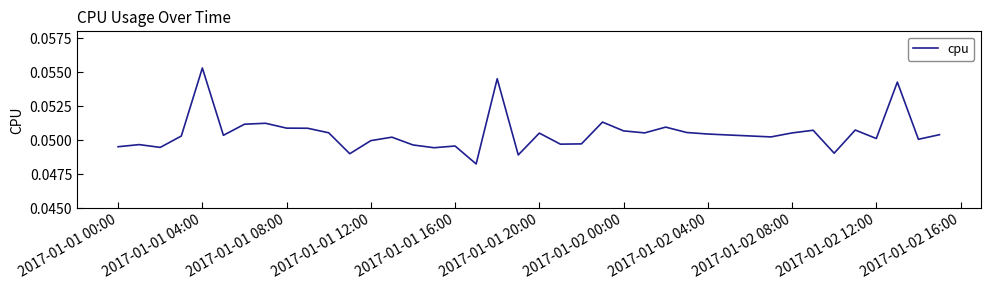

How many lines are shown in the chart?

1